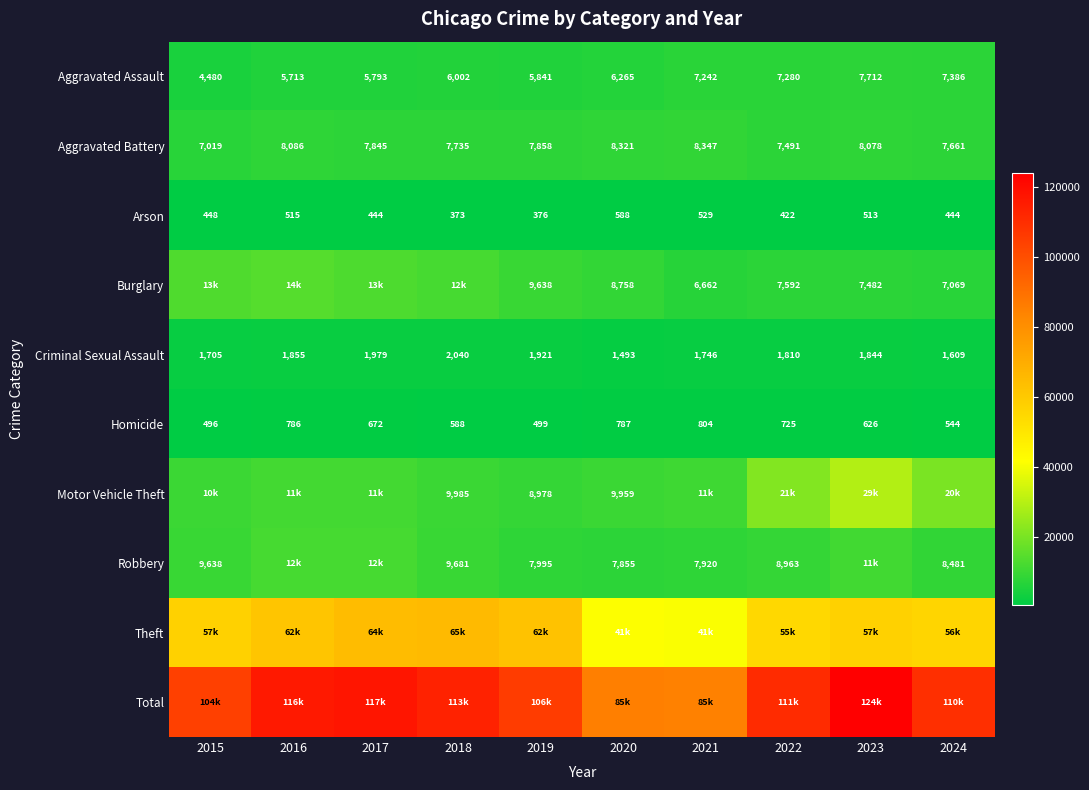

The value of Homicide at 2018 is 588. True or false?

True